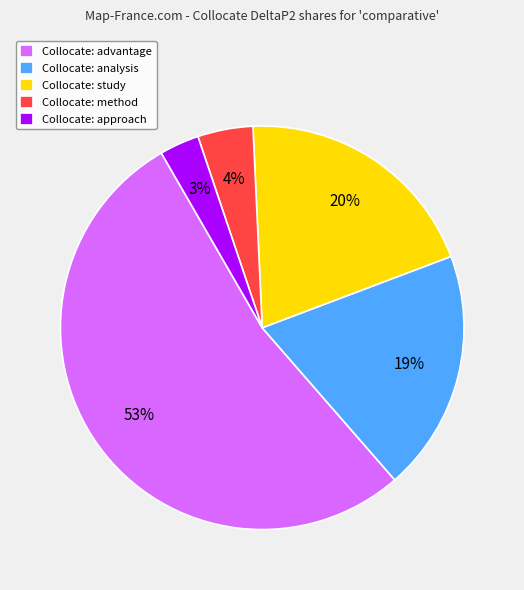

Is it true that Collocate: study is 20% of the pie?

True